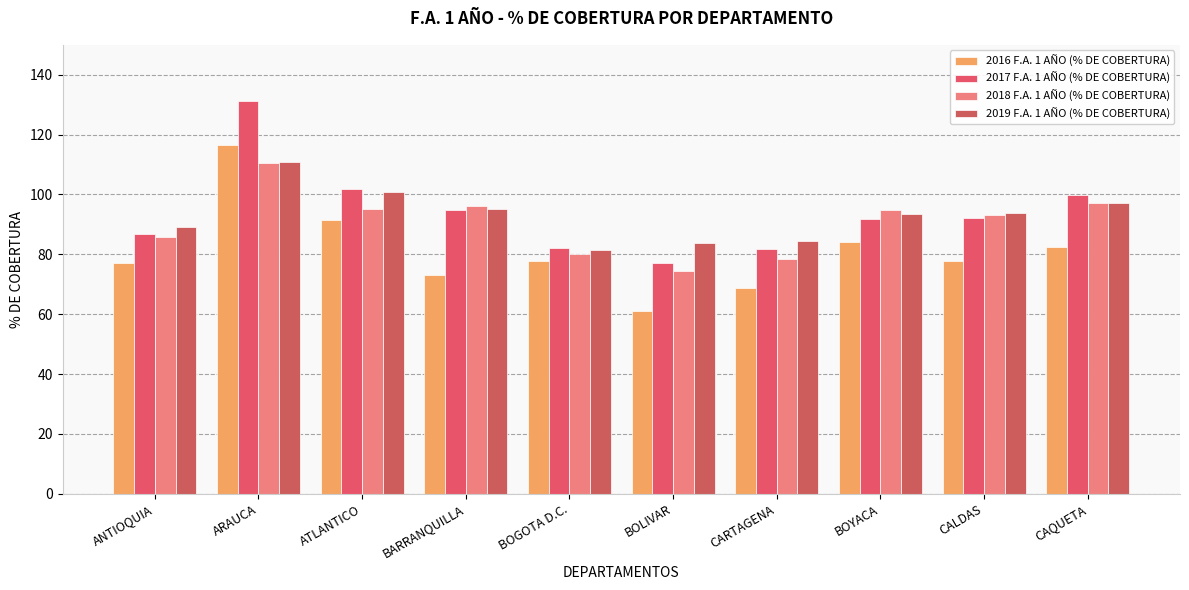

What are all the series names shown in the legend?

2016 F.A. 1 AÑO (% DE COBERTURA), 2017 F.A. 1 AÑO (% DE COBERTURA), 2018 F.A. 1 AÑO (% DE COBERTURA), 2019 F.A. 1 AÑO (% DE COBERTURA)